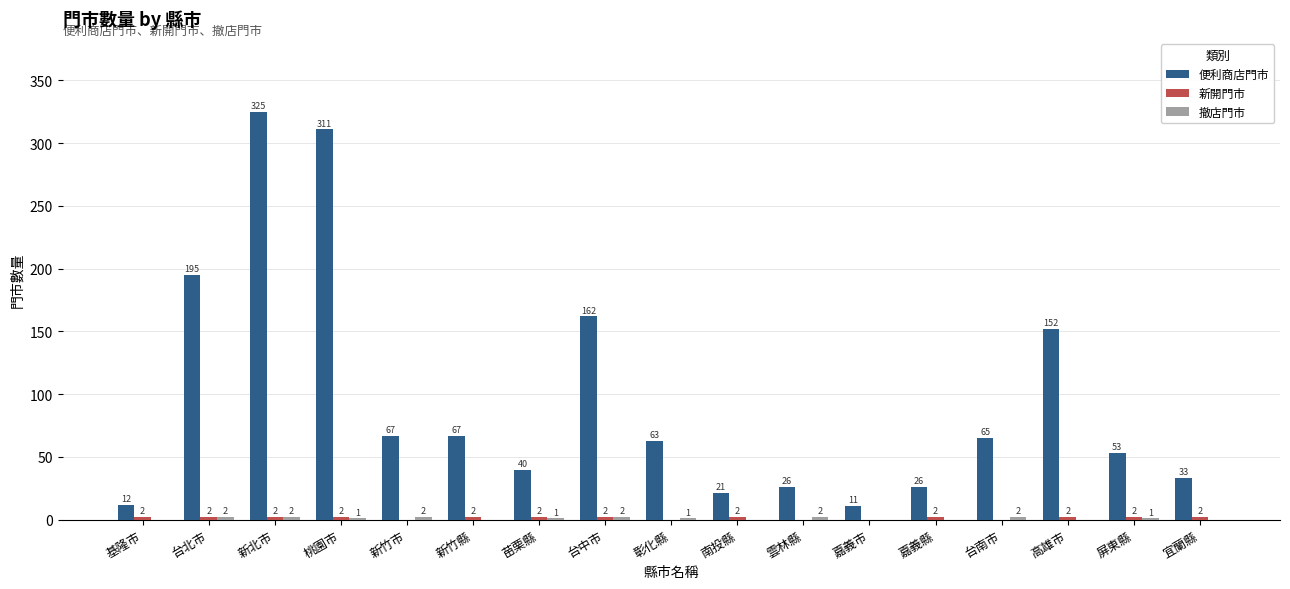

What is the greatest value displayed?

325